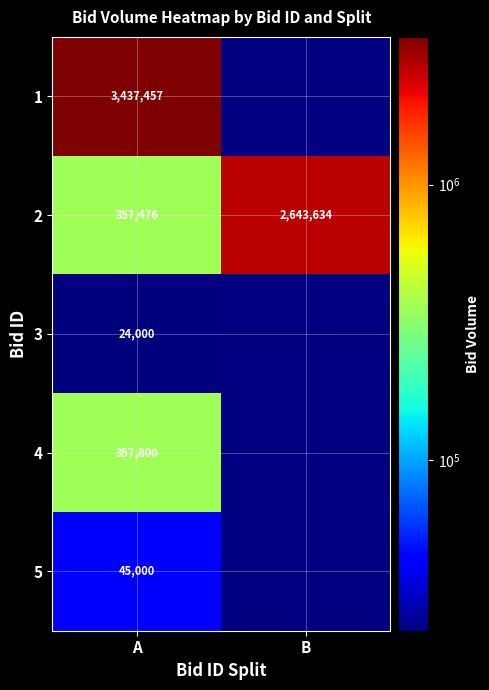

Where is 2 nearest to the value 1500555?

A